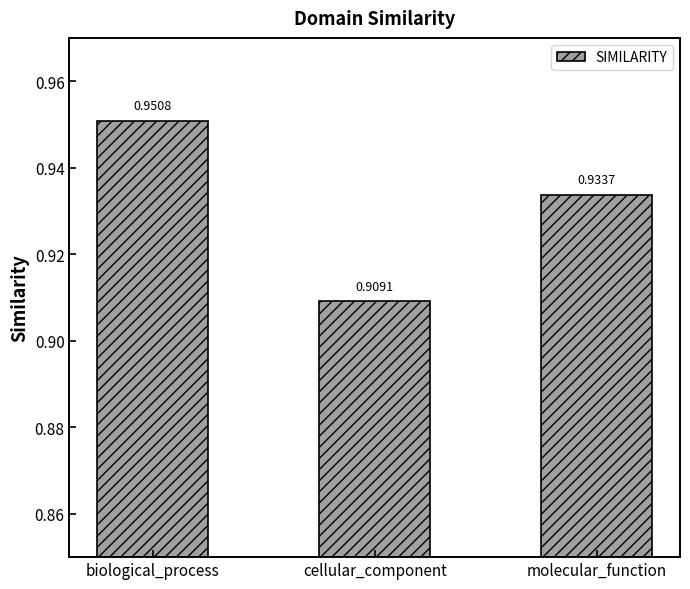

What is the sum of the values at cellular_component and molecular_function?

1.8